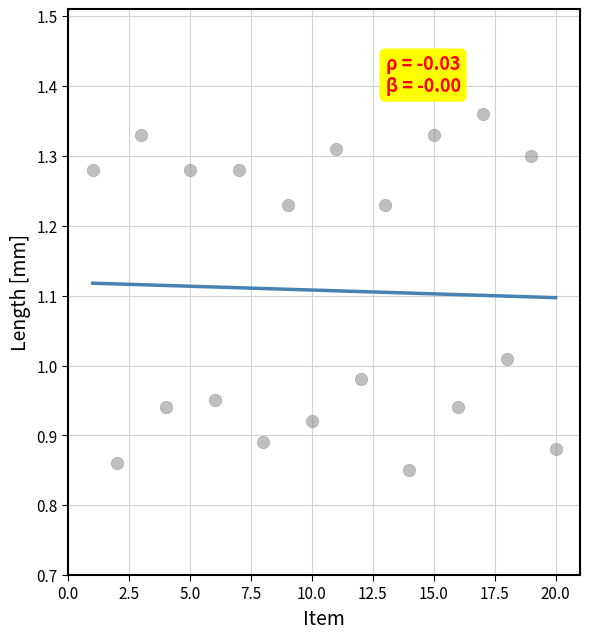

What is the range of X values (max minus min)?

19.0